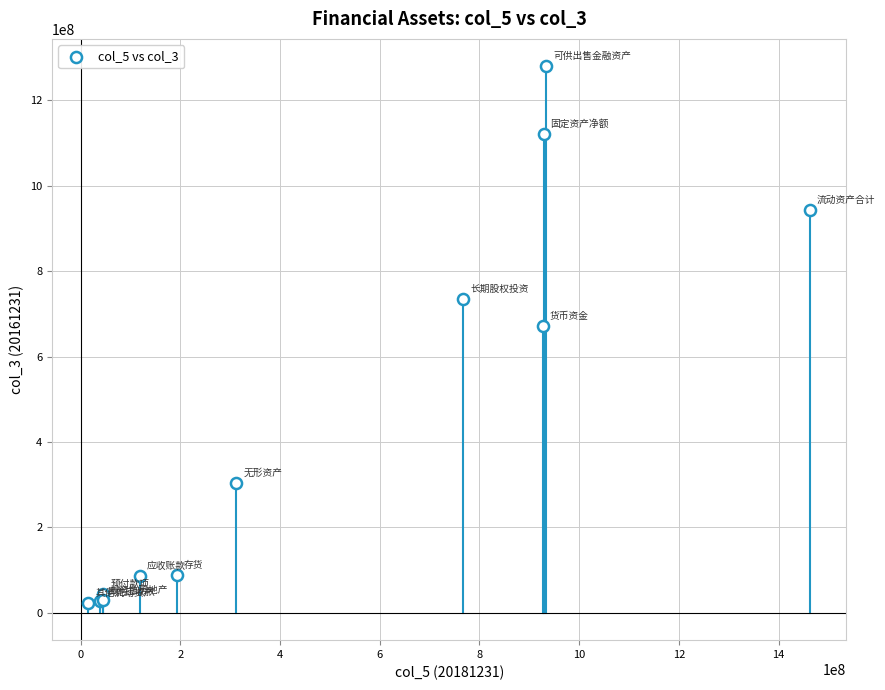

What Y value in the scatter plot is closest to 651856121?

671361615.8